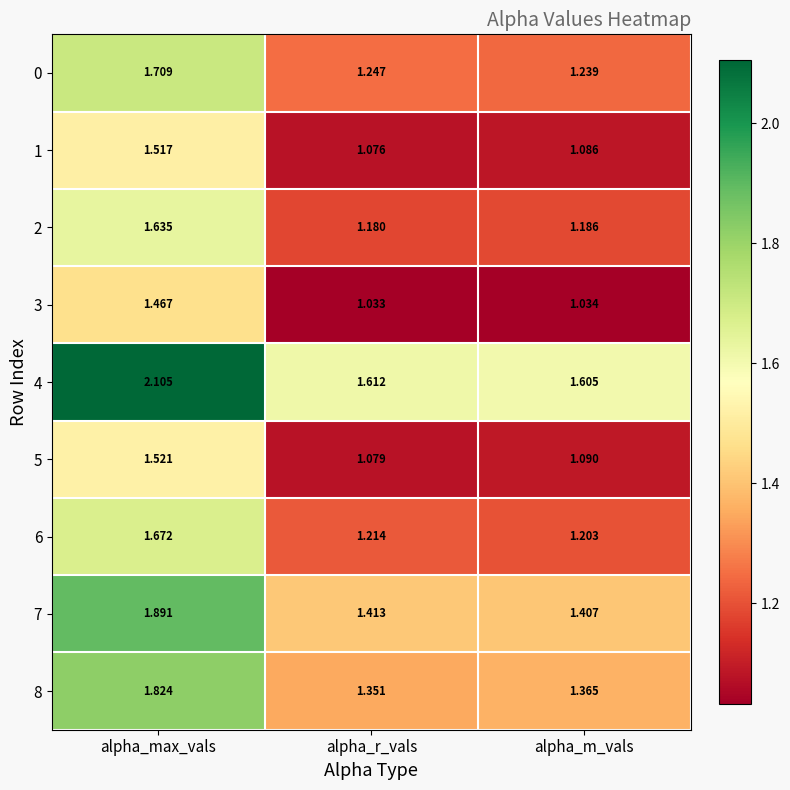

Which label corresponds to the largest value in the chart?

alpha_max_vals